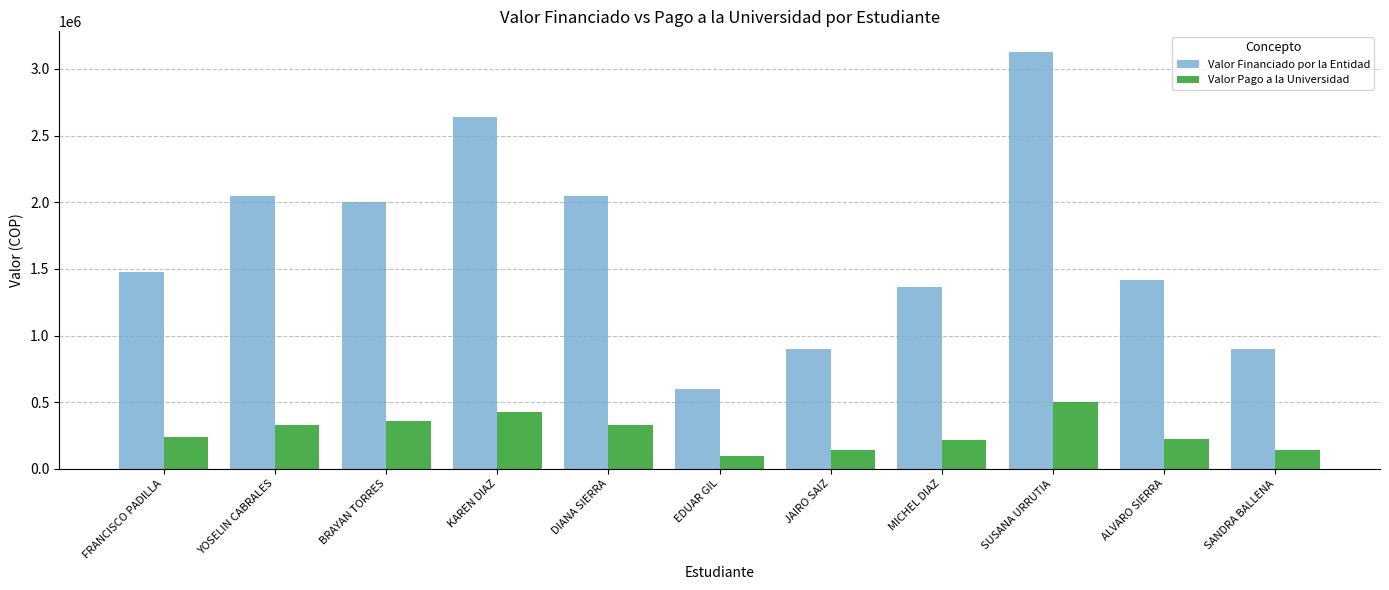

What is the maximum value shown in the chart?

3126195